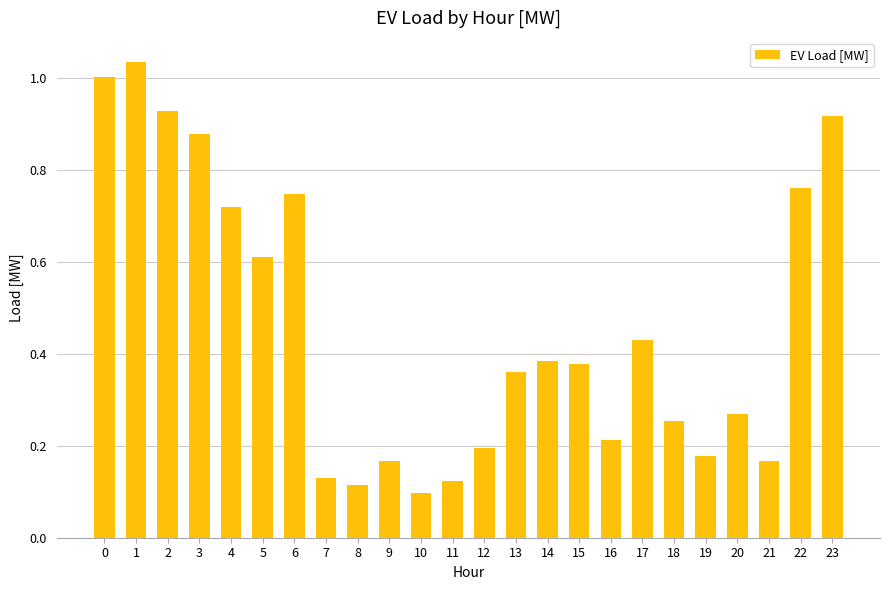

Is it true that the value at 12 is 0.2?

True